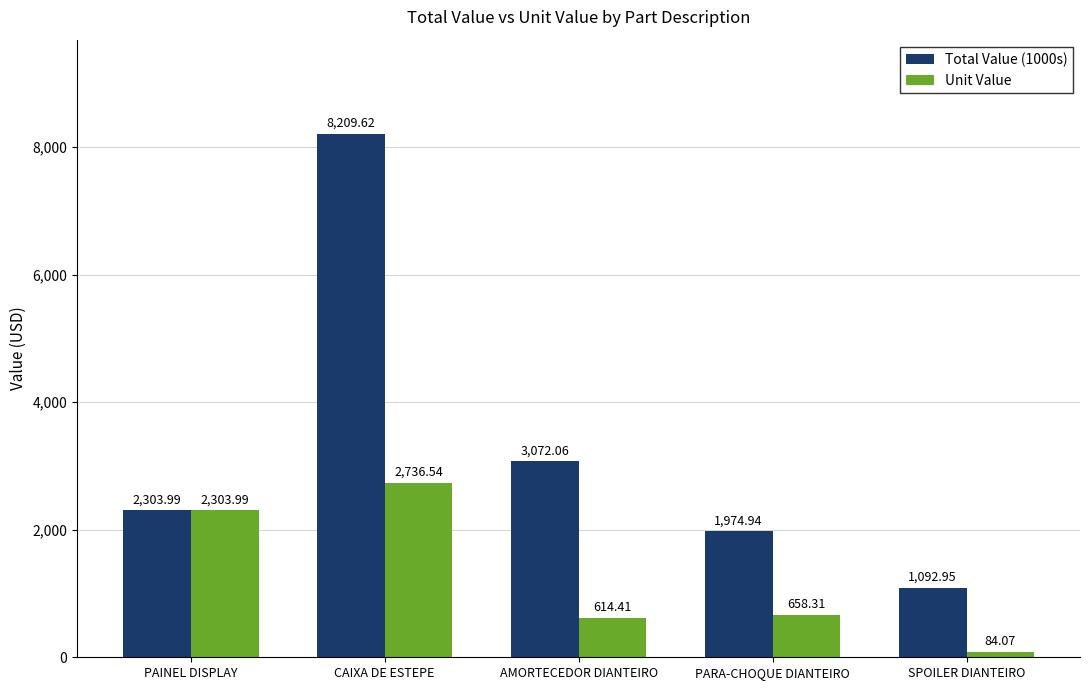

Which series changed the most between PAINEL DISPLAY and AMORTECEDOR DIANTEIRO?

Unit Value